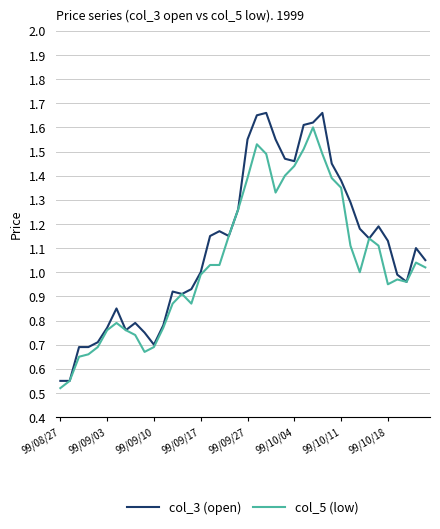

List the series in order of their overall mean, lowest first.

col_5 (low), col_3 (open)